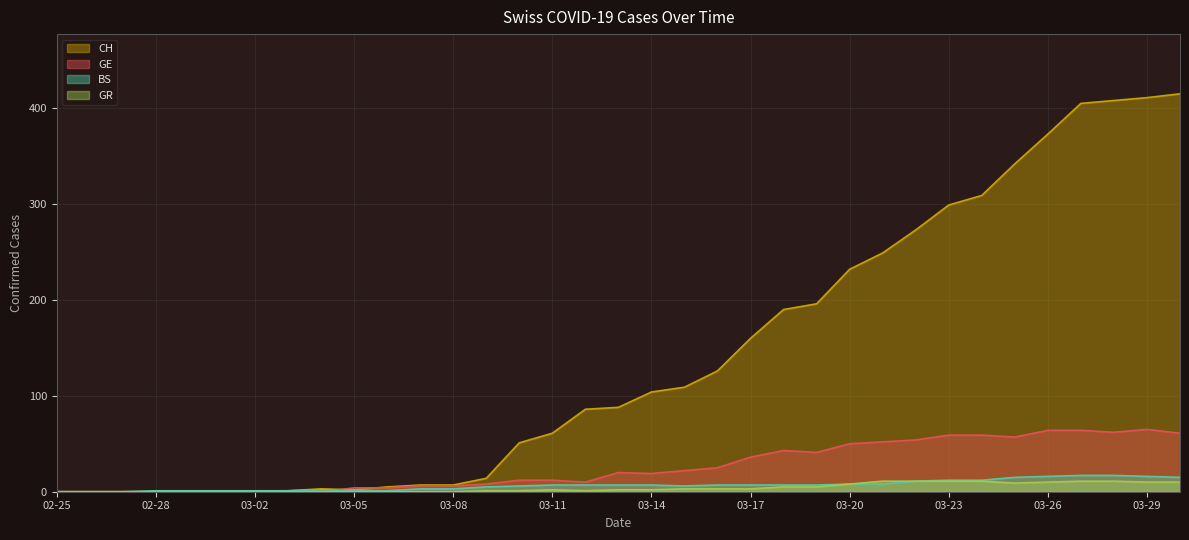

True or false: BS has more than 0 points higher than both neighbors.

True